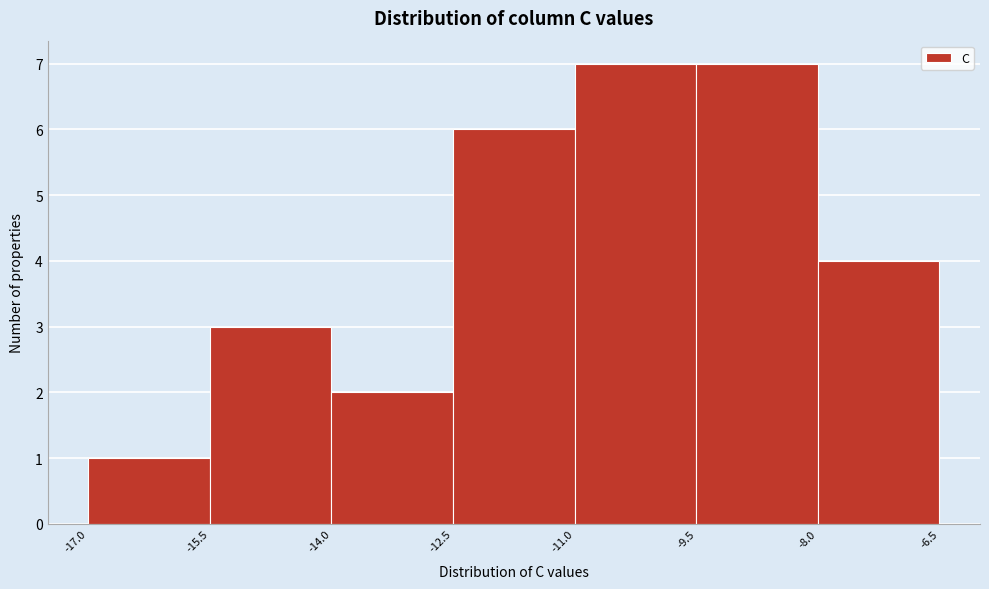

Reading left to right, transcribe this chart: for each bar, give the range it covers on the x-axis and its height. The values are not printed on the chart, so give them approximately, as read against the axis.

-17.0 to -15.5: 1
-15.5 to -14.0: 3
-14.0 to -12.5: 2
-12.5 to -11.0: 6
-11.0 to -9.5: 7
-9.5 to -8.0: 7
-8.0 to -6.5: 4